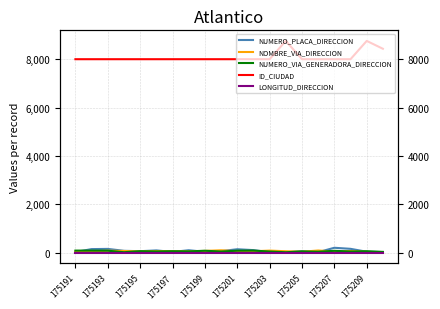

The NUMERO_PLACA_DIRECCION series shows 277 at 175207. True or false?

False